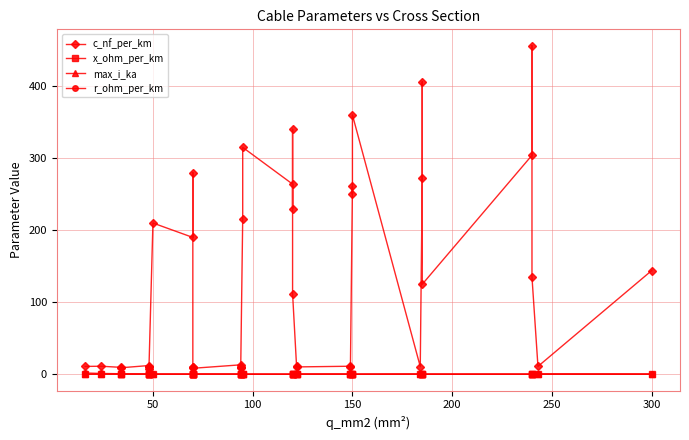

True or false: max_i_ka and c_nf_per_km intersect in this chart.

False